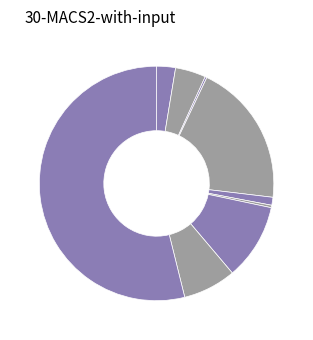

What is the majority slice?

Theft